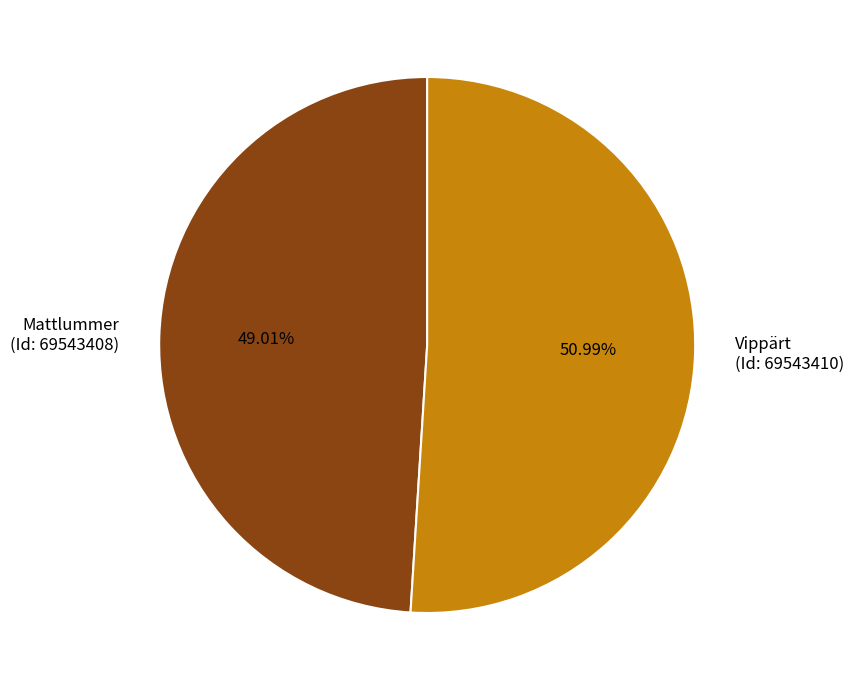

Is there a majority slice in this chart?

Yes